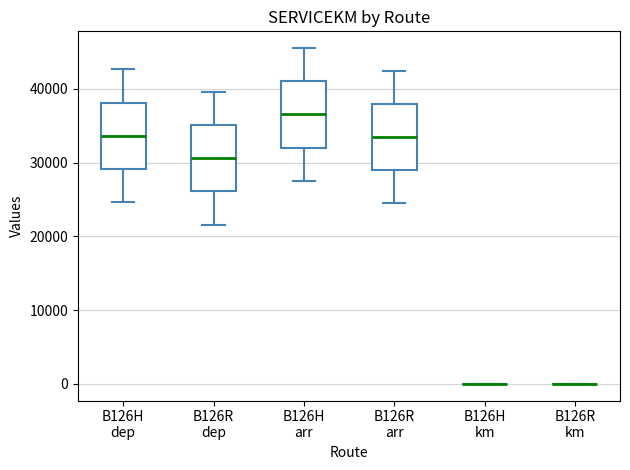

Reading left to right, read every box against the y-axis: the position of its median line, the range the box covers, and the ends of its whiskers. The values are not printed on the chart, so give them approximately, as read against the axis.

B126H dep: median 34000, box 29000 to 38000, whiskers 25000 to 43000
B126R dep: median 31000, box 26000 to 35000, whiskers 22000 to 40000
B126H arr: median 37000, box 32000 to 41000, whiskers 28000 to 46000
B126R arr: median 33000, box 29000 to 38000, whiskers 24000 to 42000
B126H km: box collapsed to a line at 0, whiskers 0 to 0
B126R km: box collapsed to a line at 0, whiskers 0 to 0